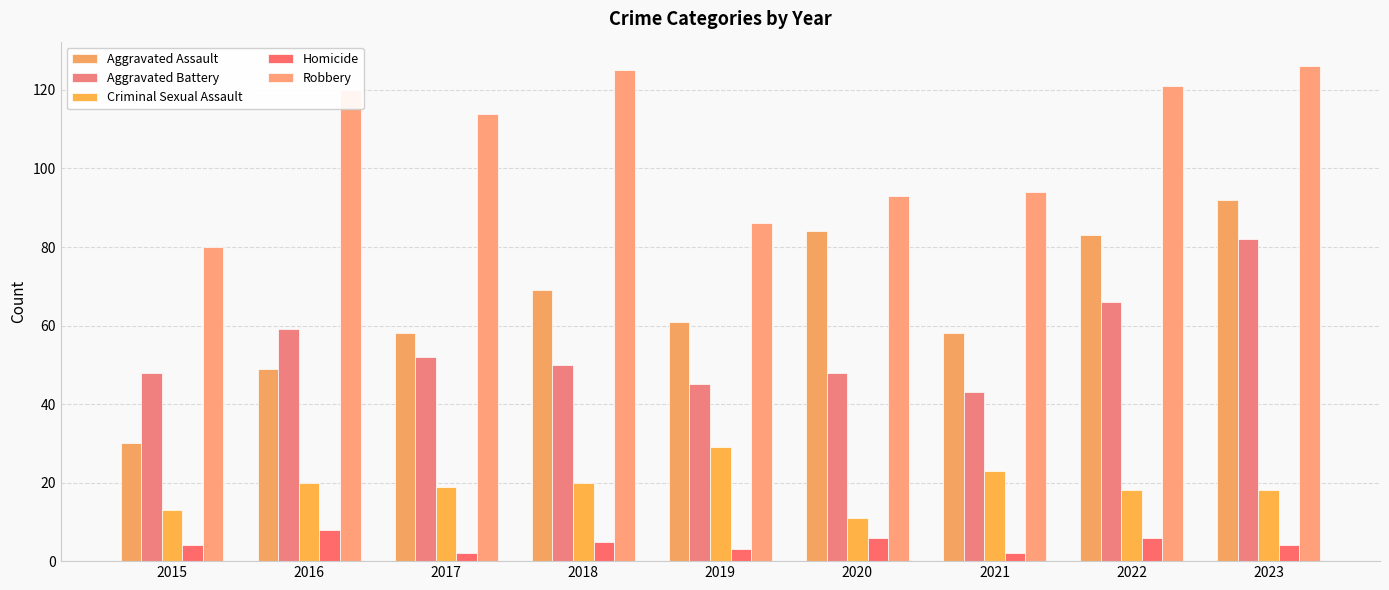

Reading left to right, what are all the values shown in this chart?

Aggravated Assault: 2015=30	2016=49	2017=58	2018=69	2019=61	2020=84	2021=58	2022=83	2023=92
Aggravated Battery: 2015=48	2016=59	2017=52	2018=50	2019=45	2020=48	2021=43	2022=66	2023=82
Criminal Sexual Assault: 2015=13	2016=20	2017=19	2018=20	2019=29	2020=11	2021=23	2022=18	2023=18
Homicide: 2015=4	2016=8	2017=2	2018=5	2019=3	2020=6	2021=2	2022=6	2023=4
Robbery: 2015=80	2016=120	2017=114	2018=125	2019=86	2020=93	2021=94	2022=121	2023=126